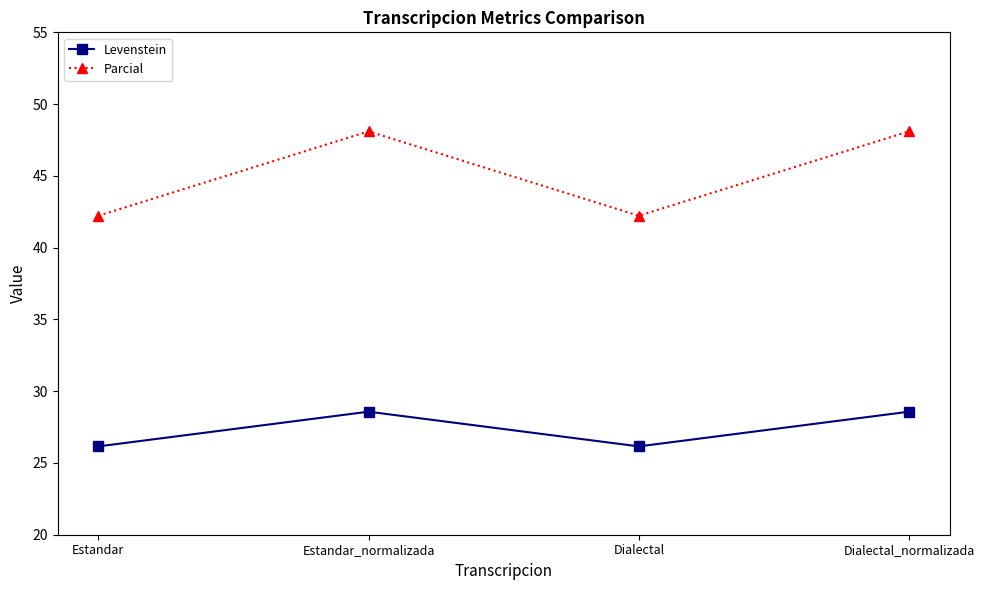

What is the label of the 4th point from the right?

Estandar